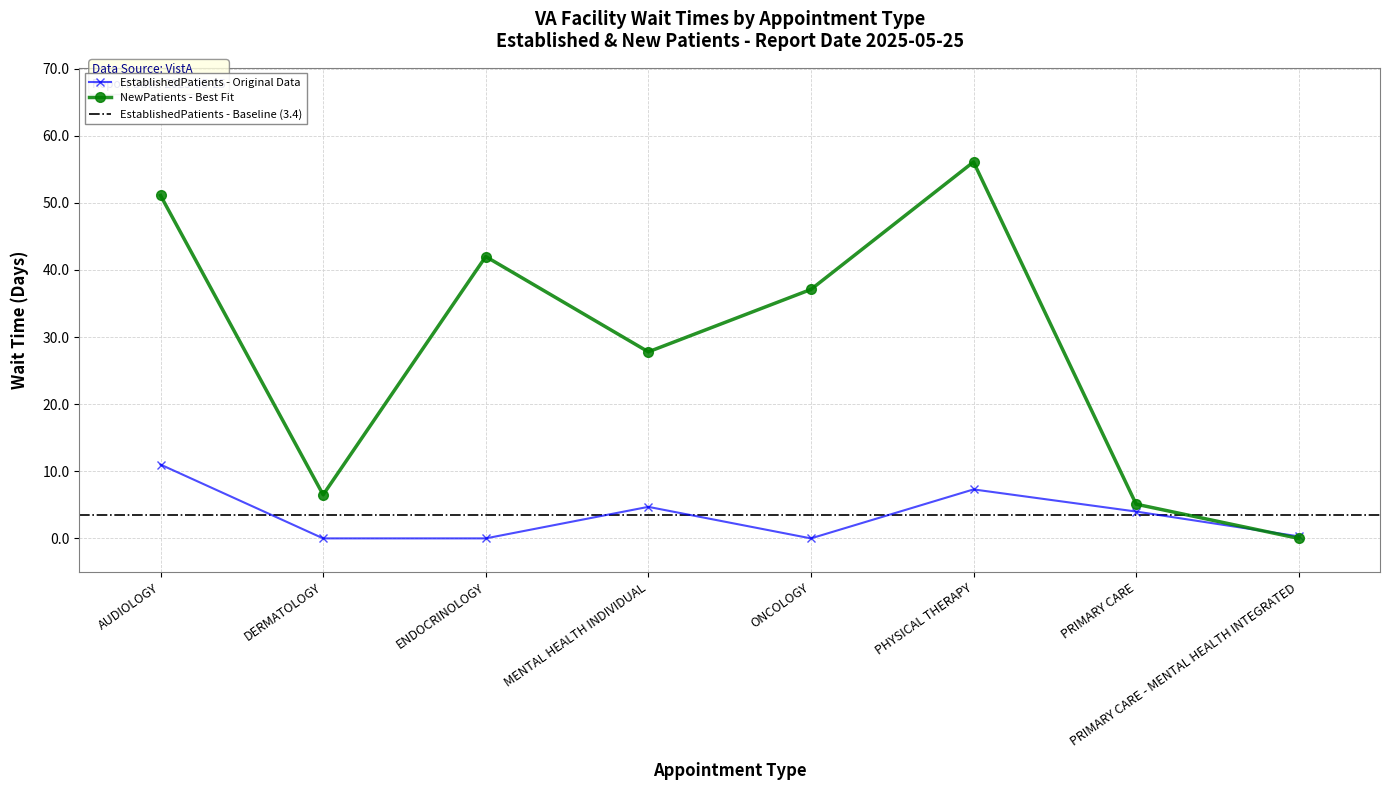

At which label is NewPatients closest to 28?

MENTAL HEALTH INDIVIDUAL